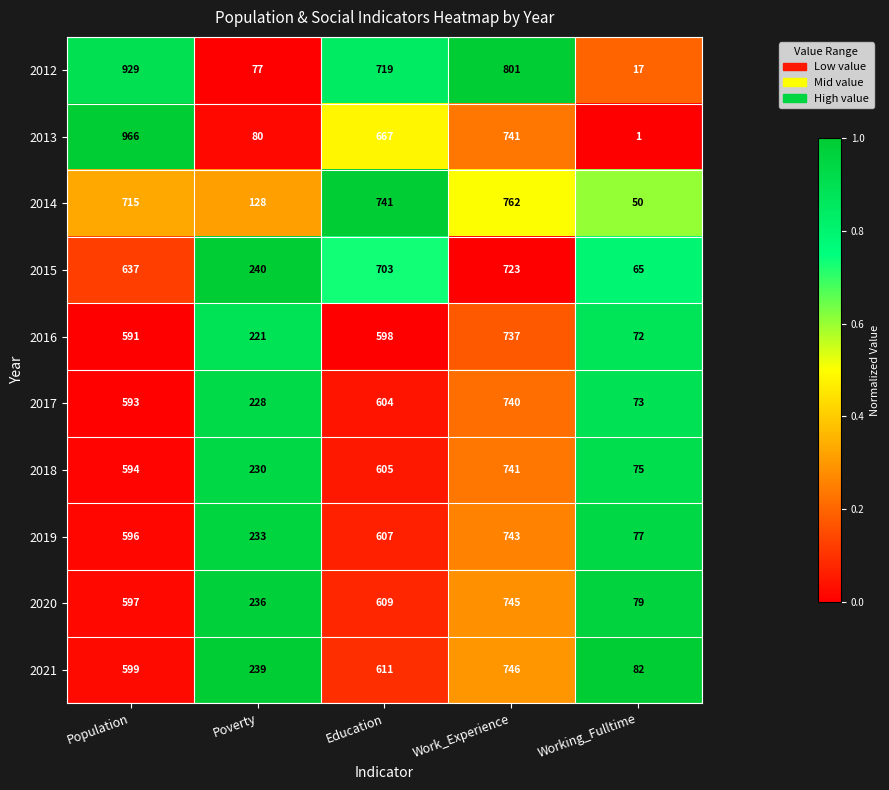

True or false: 2020 has a value of 79 at Working_Fulltime.

True